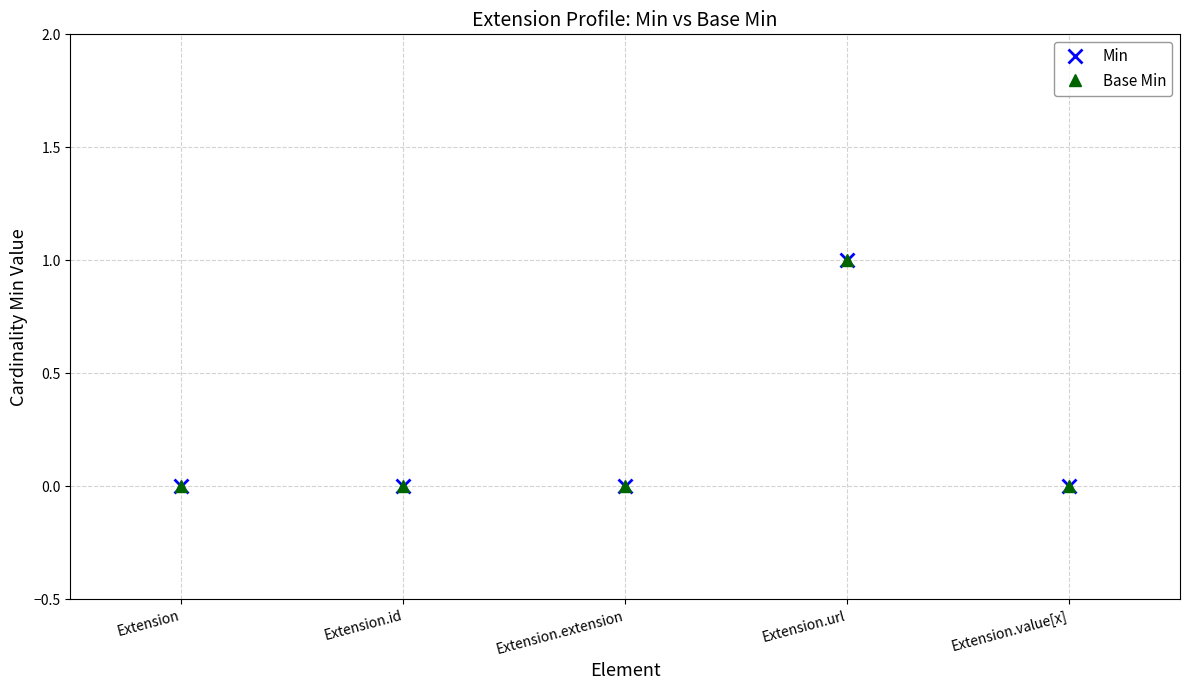

Does the chart have visible grid lines?

Yes